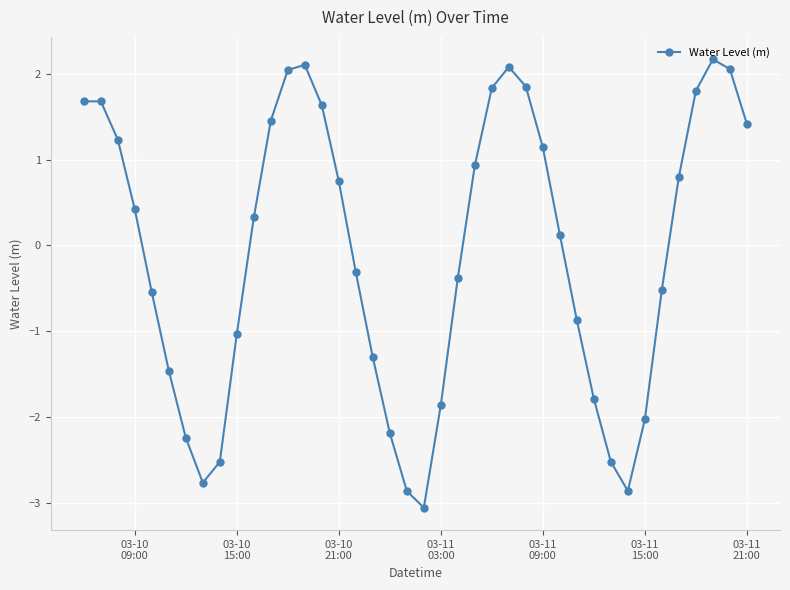

Does the chart display data point markers on the line(s)?

Yes